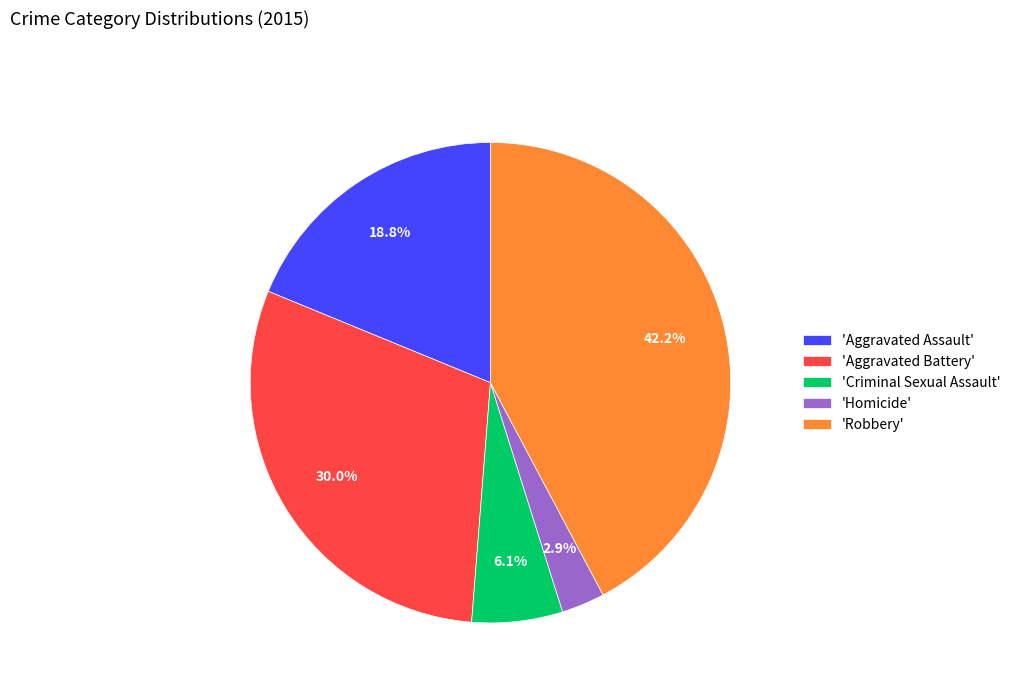

Which has a higher value, 'Robbery' or 'Criminal Sexual Assault'?

'Robbery'